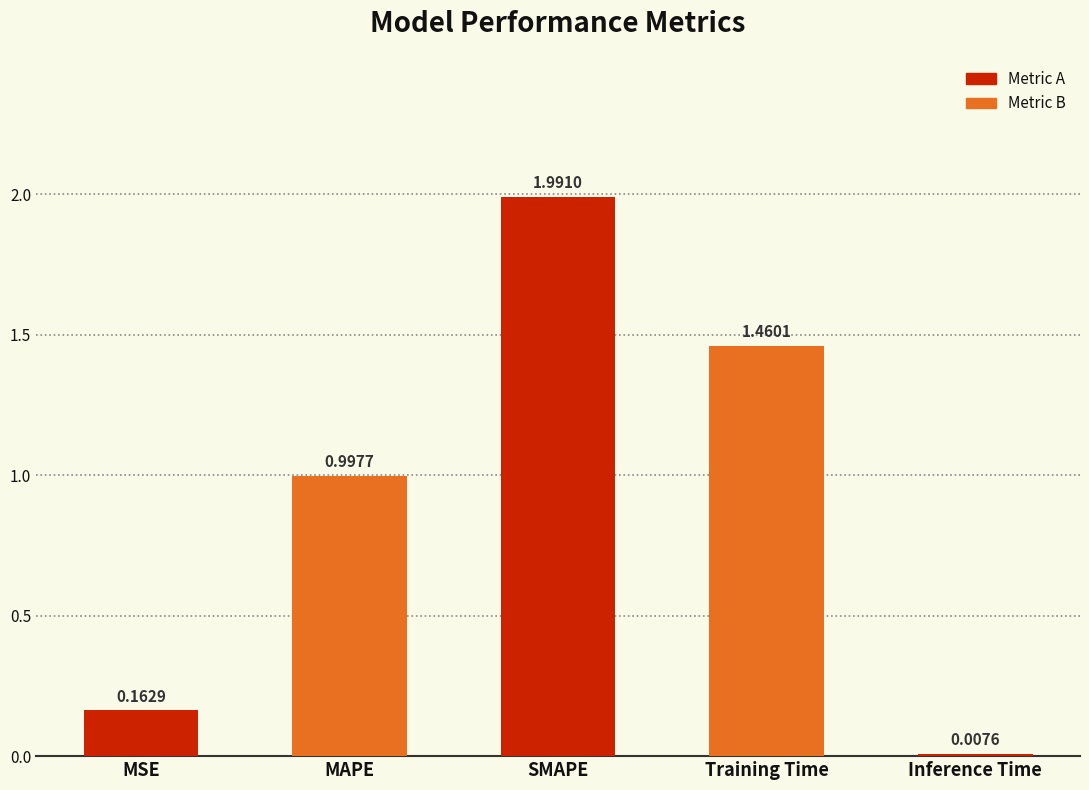

What is the difference between the values at Training Time and SMAPE?

0.5